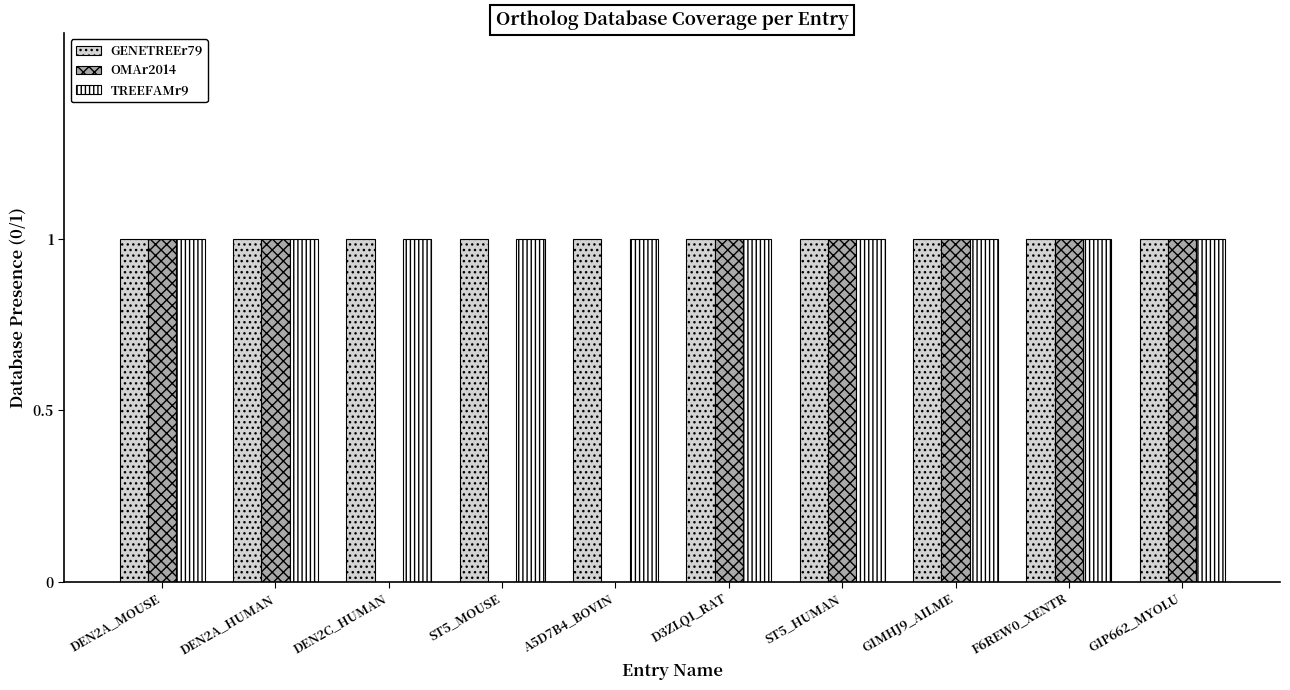

What is the difference between the OMAr2014 values at DEN2C_HUMAN and G1P662_MYOLU?

1